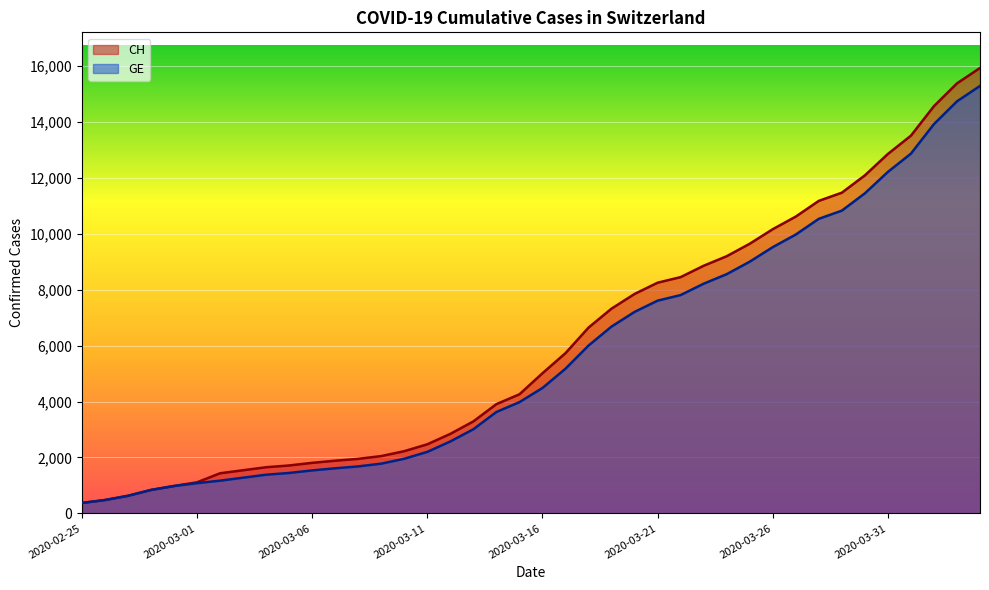

What is the label of the 40th point from the right?

2020-02-25